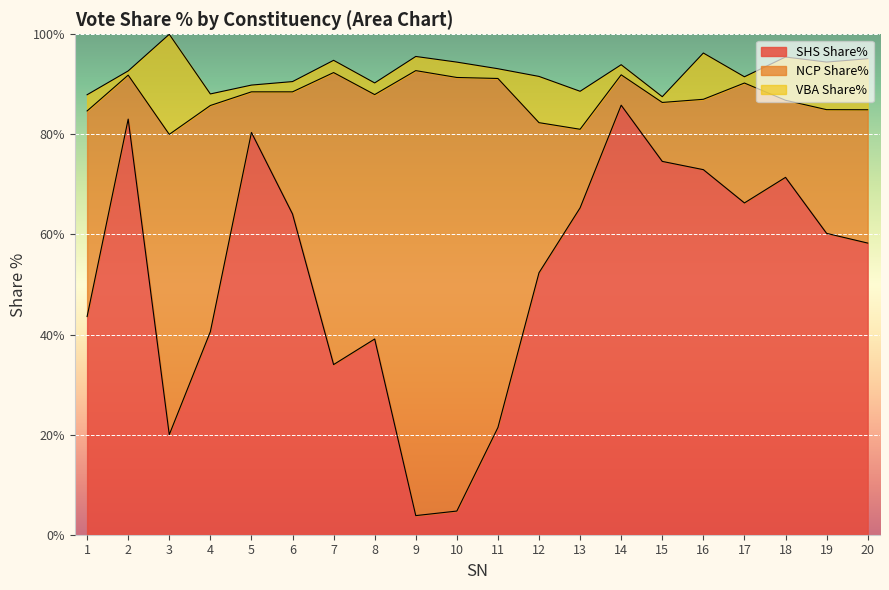

The VBA Share% series shows 1.5 at 2. True or false?

False